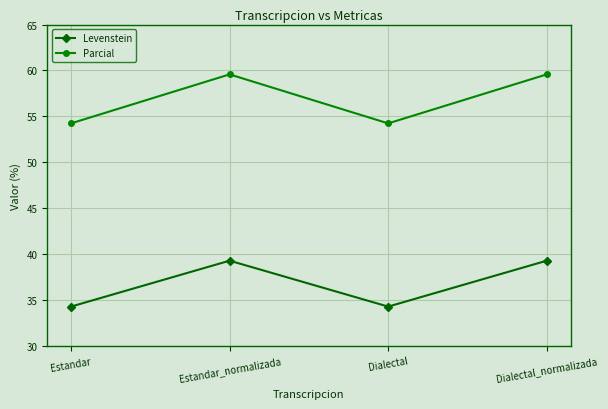

What is the sum of the Levenstein values at Dialectal_normalizada and Estandar?

73.6